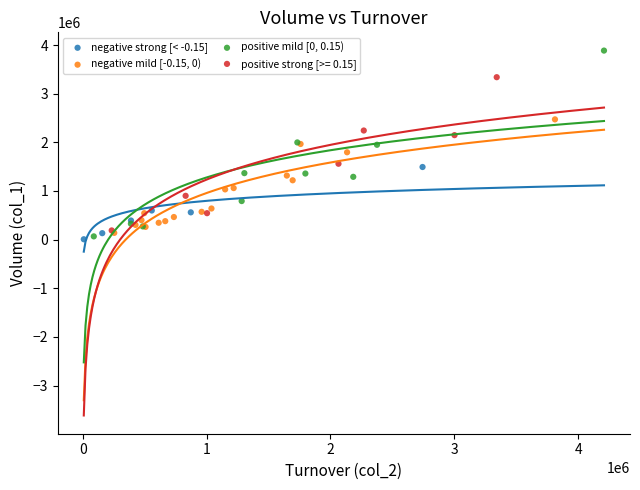

Which series contains the highest Y value?

positive mild [0, 0.15)